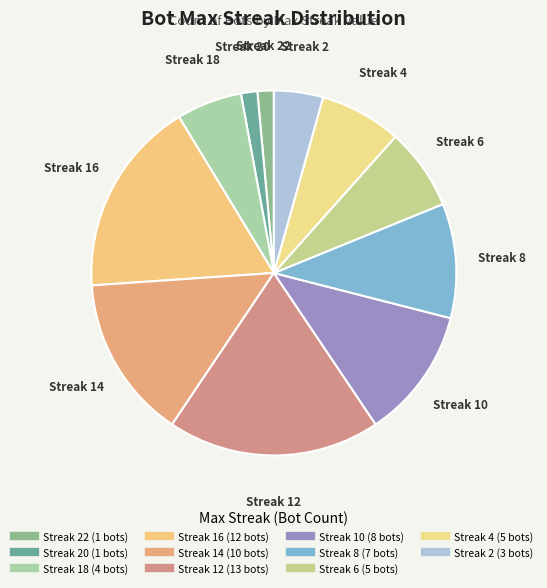

Which category has the smallest portion of the pie?

22